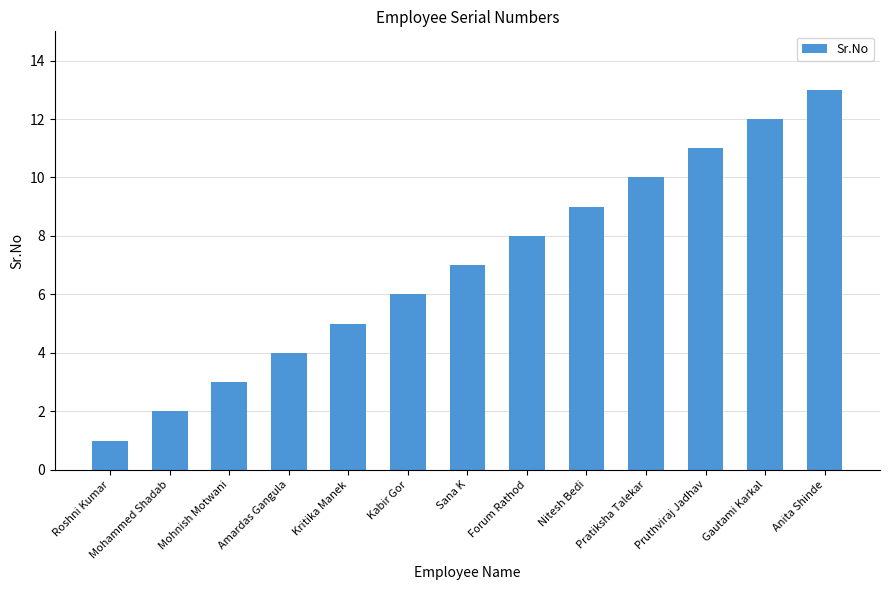

How many data points does each series have?

13